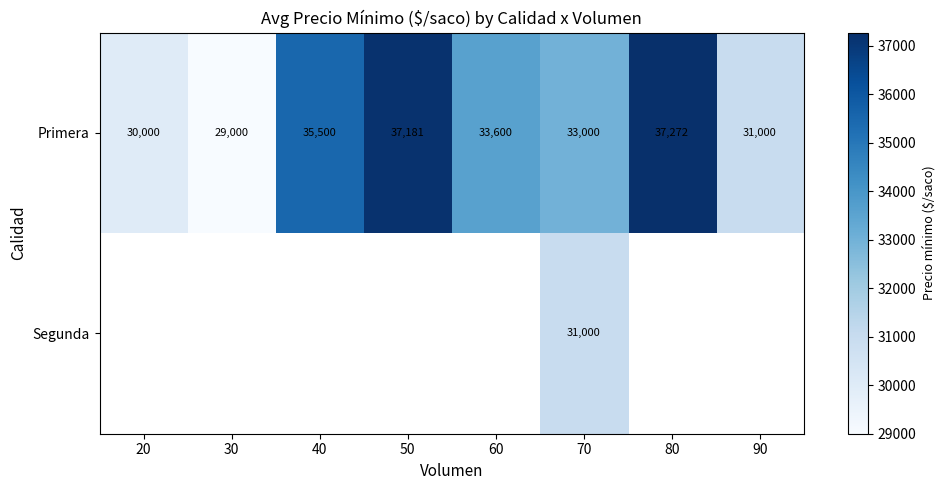

Which category has the highest value across all series?

80